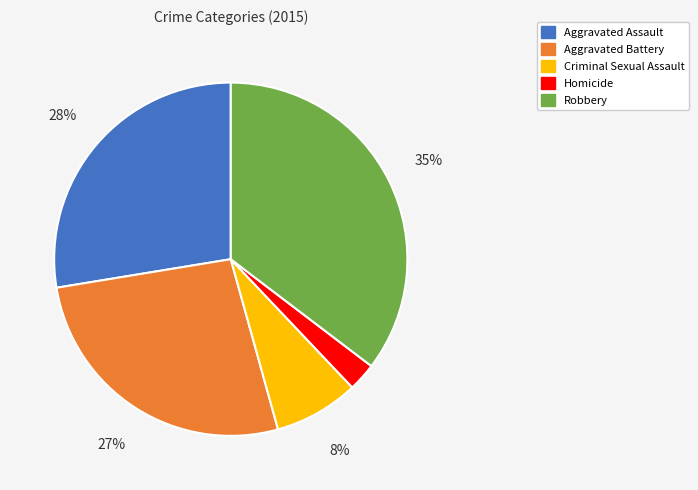

Rank the categories by value from lowest to highest.

Homicide, Criminal Sexual Assault, Aggravated Battery, Aggravated Assault, Robbery